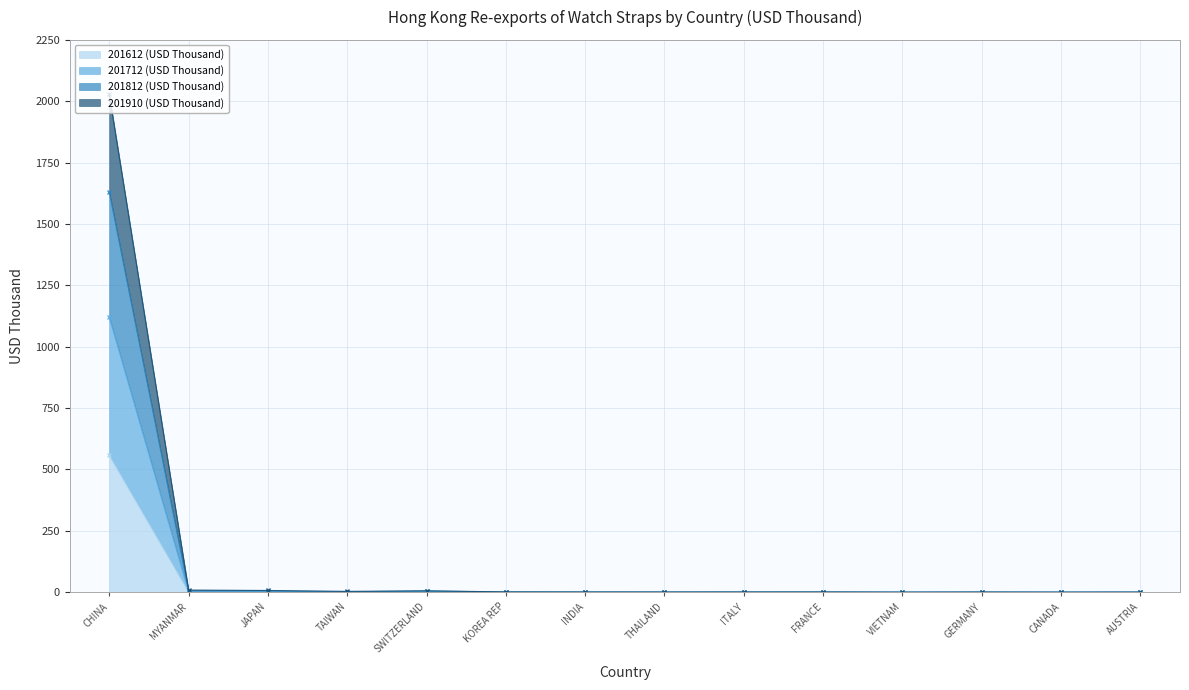

The value of 201612 (USD Thousand) at VIETNAM is 351.6. True or false?

False